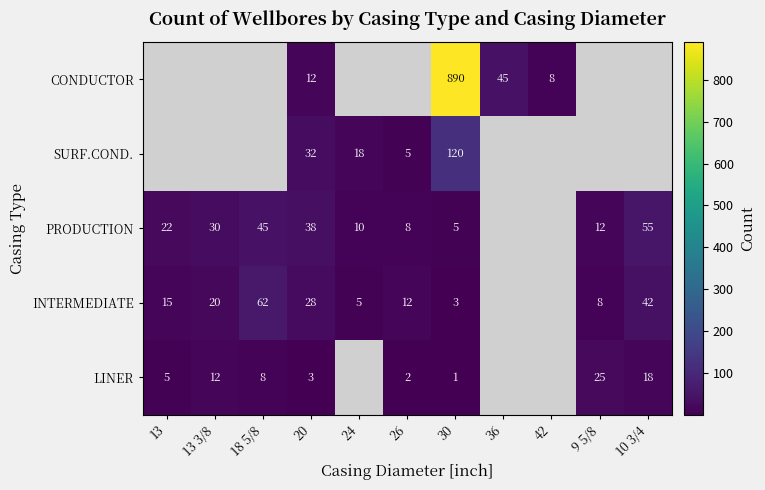

Is the value of PRODUCTION at 13 greater than the value of SURF.COND. at 30?

No